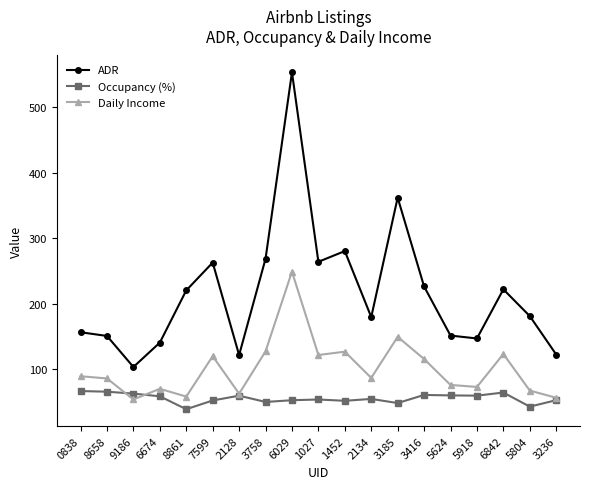

How many lines are shown in the chart?

3